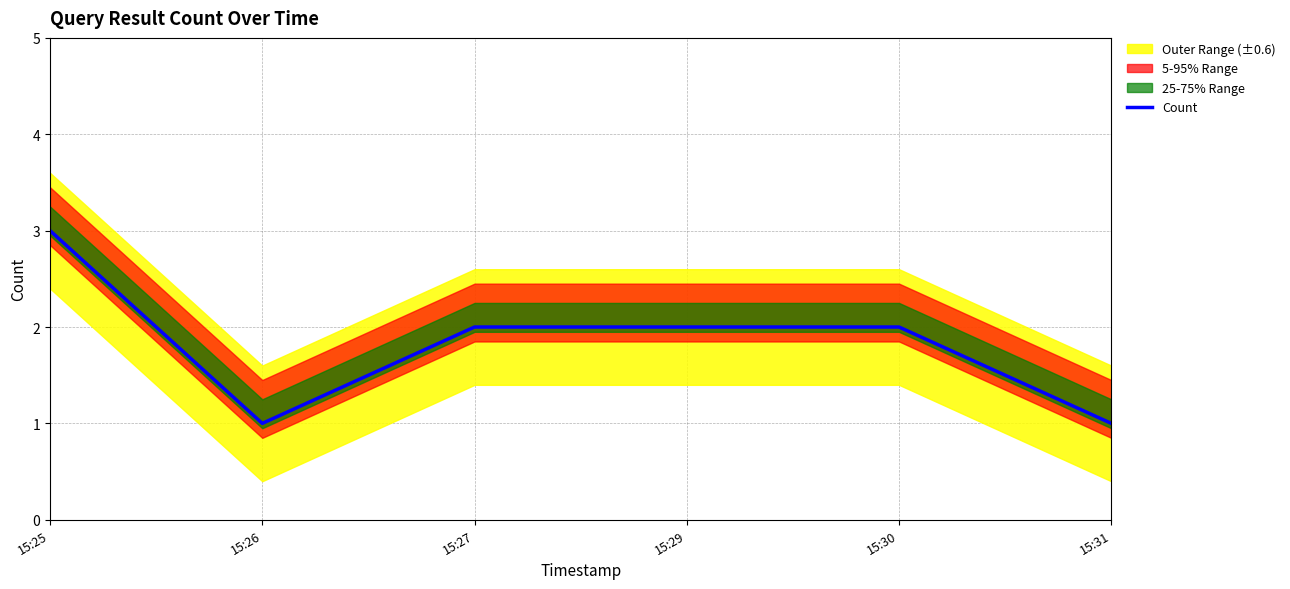

Where does the data first go above 2?

15:25